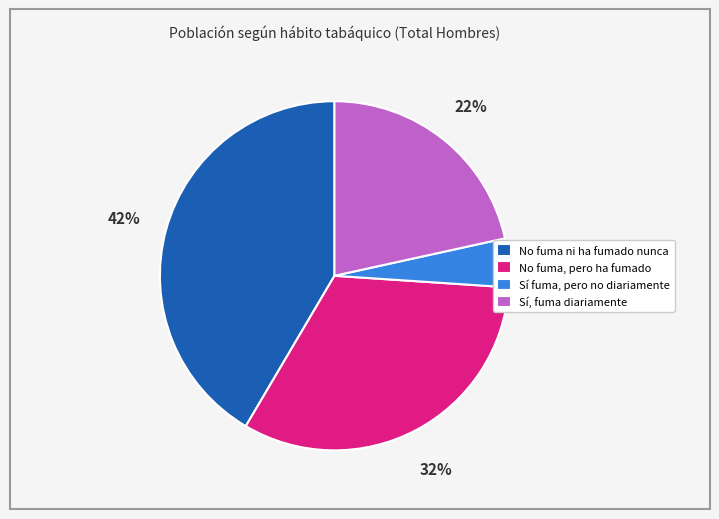

The No fuma ni ha fumado nunca slice represents 42% of the pie. True or false?

True